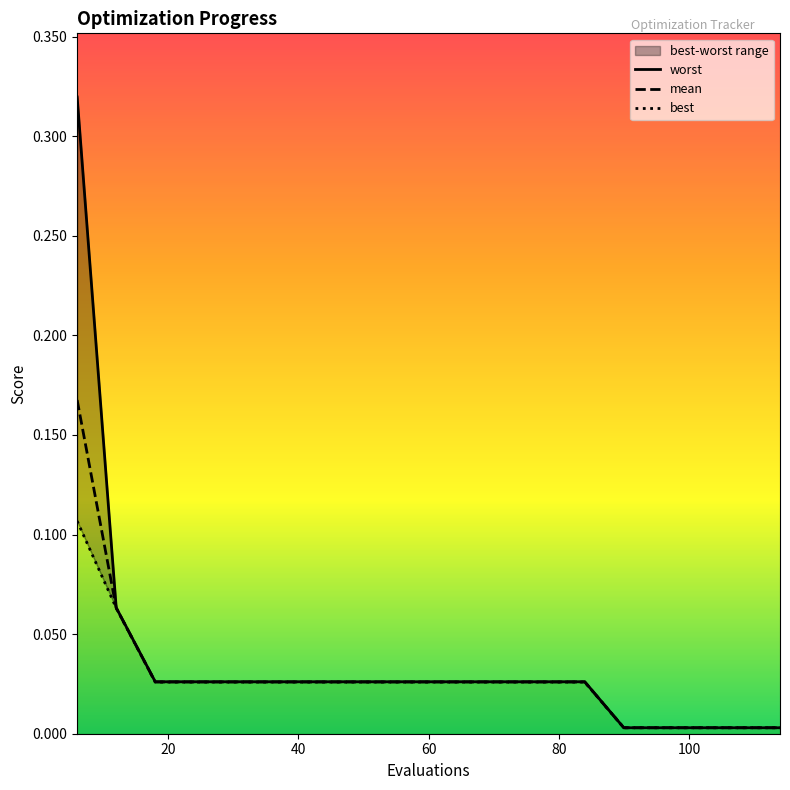

True or false: mean has more than 0 interior local peaks.

False